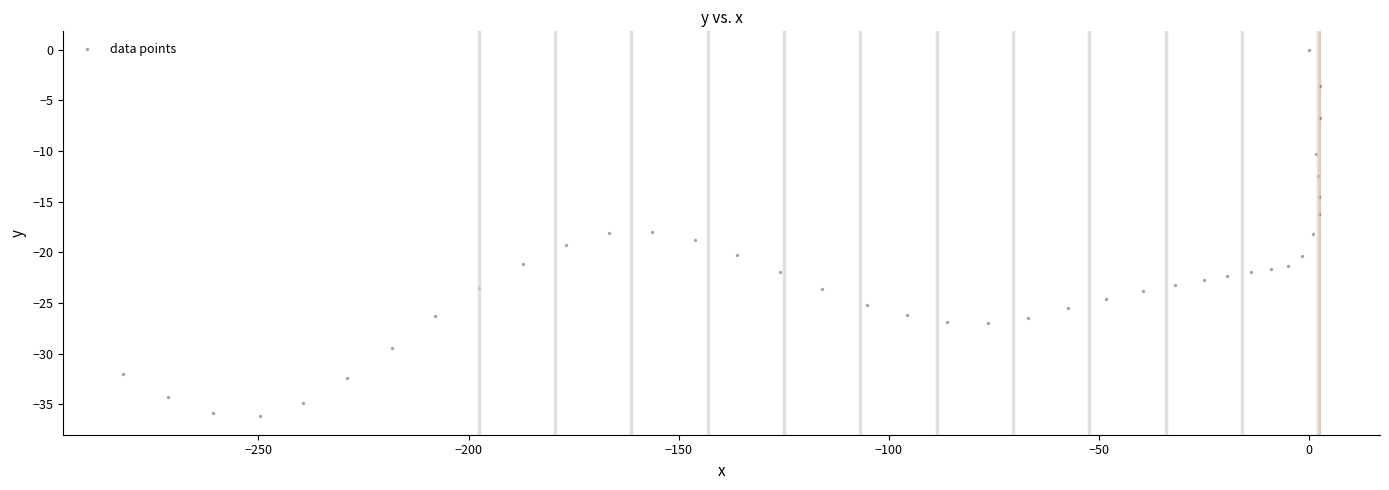

What is the range of Y values (max minus min)?

36.2